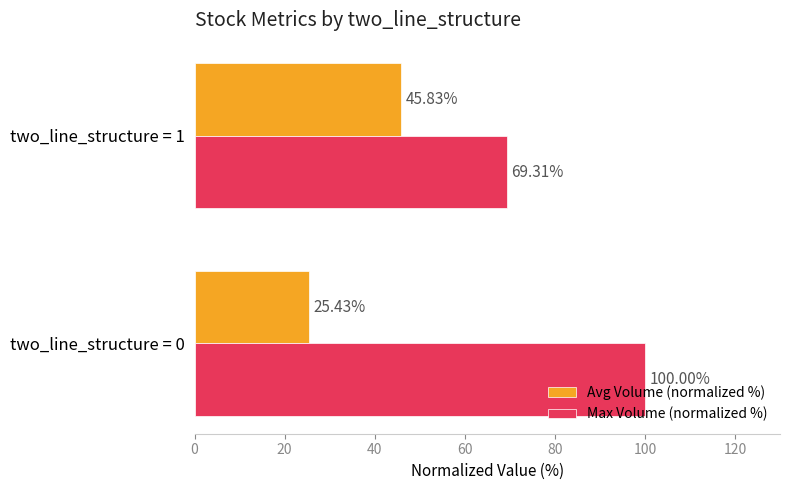

What is the difference between the maximum and minimum values in the Max Volume (normalized %) series?

30.7